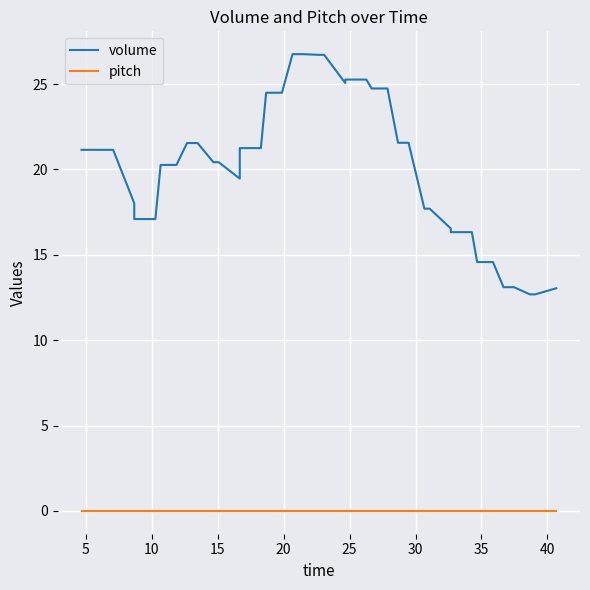

Which series has the widest spread of values?

volume